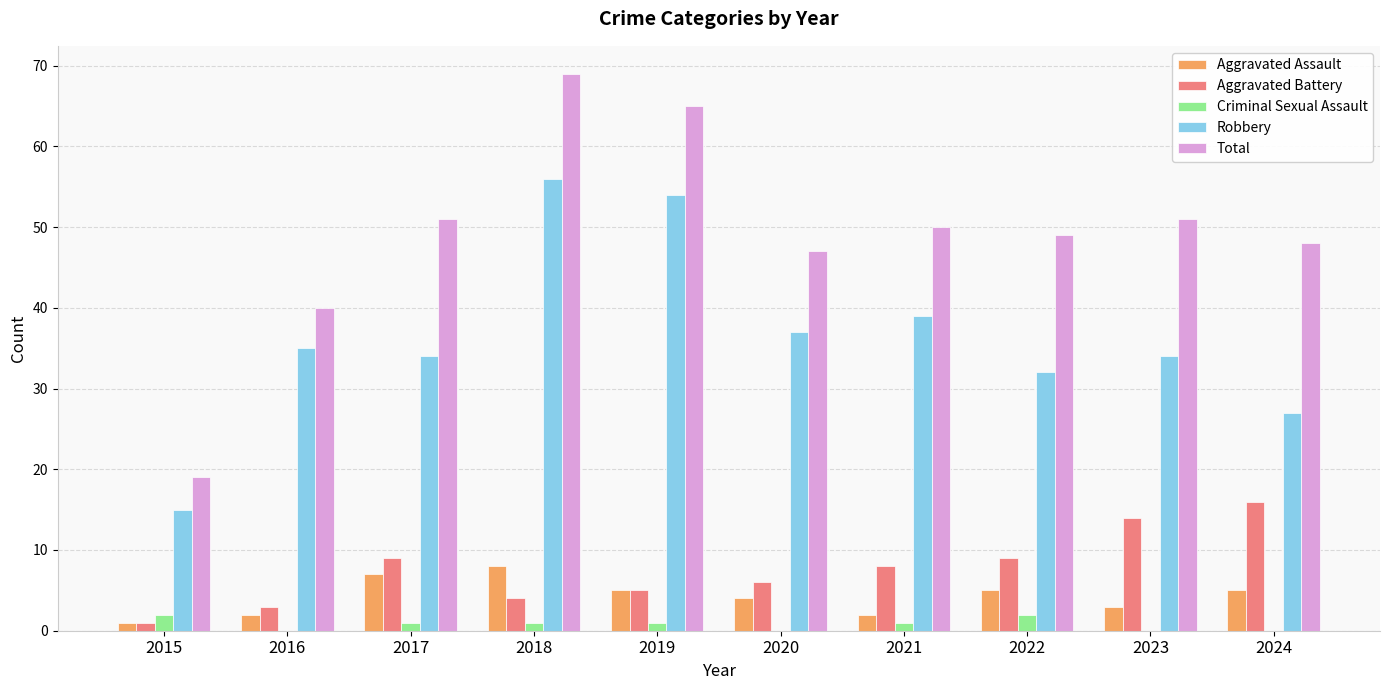

The value of Aggravated Assault at 2020 is 4. True or false?

True